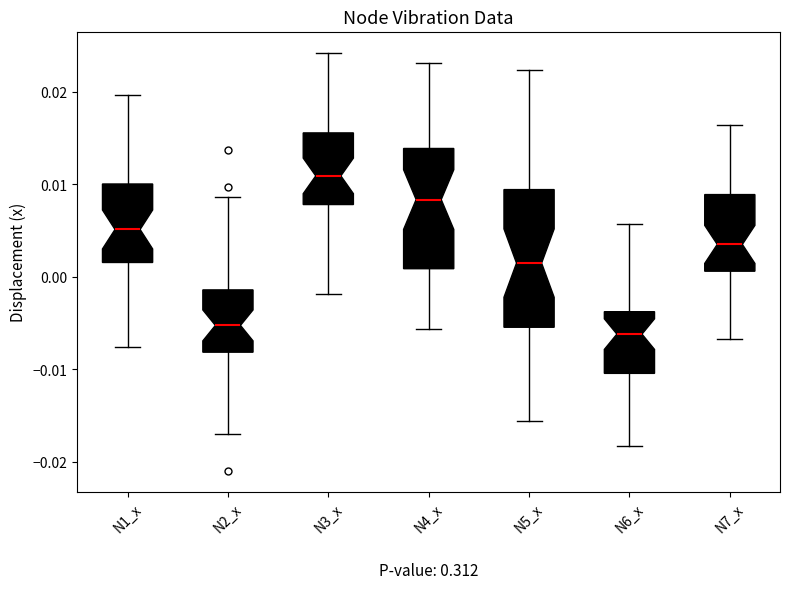

Reading left to right, read every box against the y-axis: the position of its median line, the range the box covers, and the ends of its whiskers. The values are not printed on the chart, so give them approximately, as read against the axis.

N1_x: median 0.005, box 0.002 to 0.010, whiskers -0.008 to 0.020
N2_x: median -0.005, box -0.008 to -0.001, whiskers -0.017 to 0.009
N3_x: median 0.011, box 0.008 to 0.016, whiskers -0.002 to 0.024
N4_x: median 0.008, box 0.001 to 0.014, whiskers -0.006 to 0.023
N5_x: median 0.001, box -0.005 to 0.009, whiskers -0.016 to 0.022
N6_x: median -0.006, box -0.010 to -0.004, whiskers -0.018 to 0.006
N7_x: median 0.004, box 0.001 to 0.009, whiskers -0.007 to 0.016